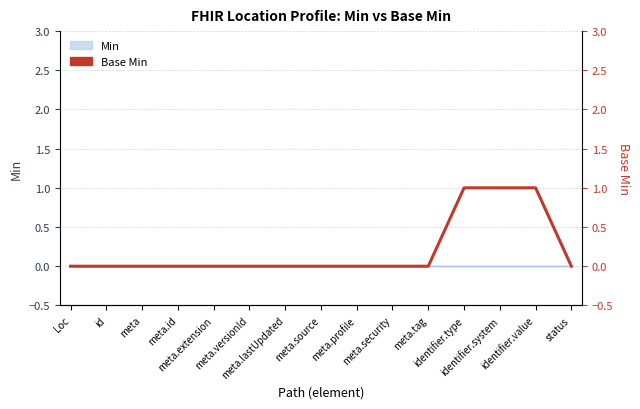

Rank the categories by value from highest to lowest.

identifier.type, identifier.system, identifier.value, Loc, id, meta, meta.id, meta.extension, meta.versionId, meta.lastUpdated, meta.source, meta.profile, meta.security, meta.tag, status